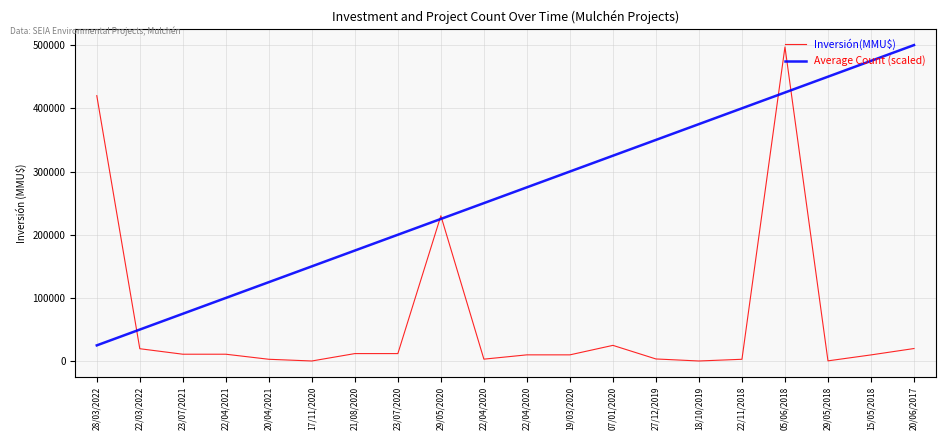

Rank the series at 15/05/2018 from highest to lowest value.

Average Count (scaled), Inversión(MMU$)